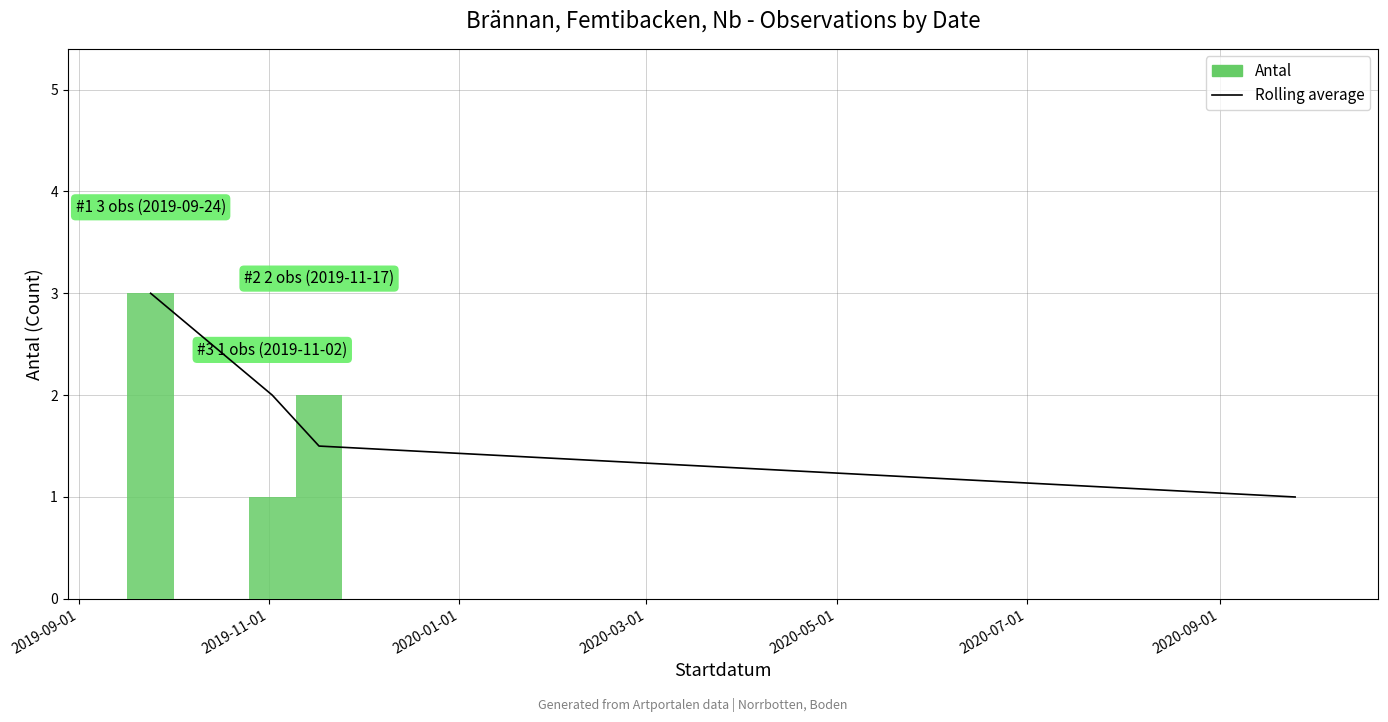

What is the minimum value shown in the chart?

1.0